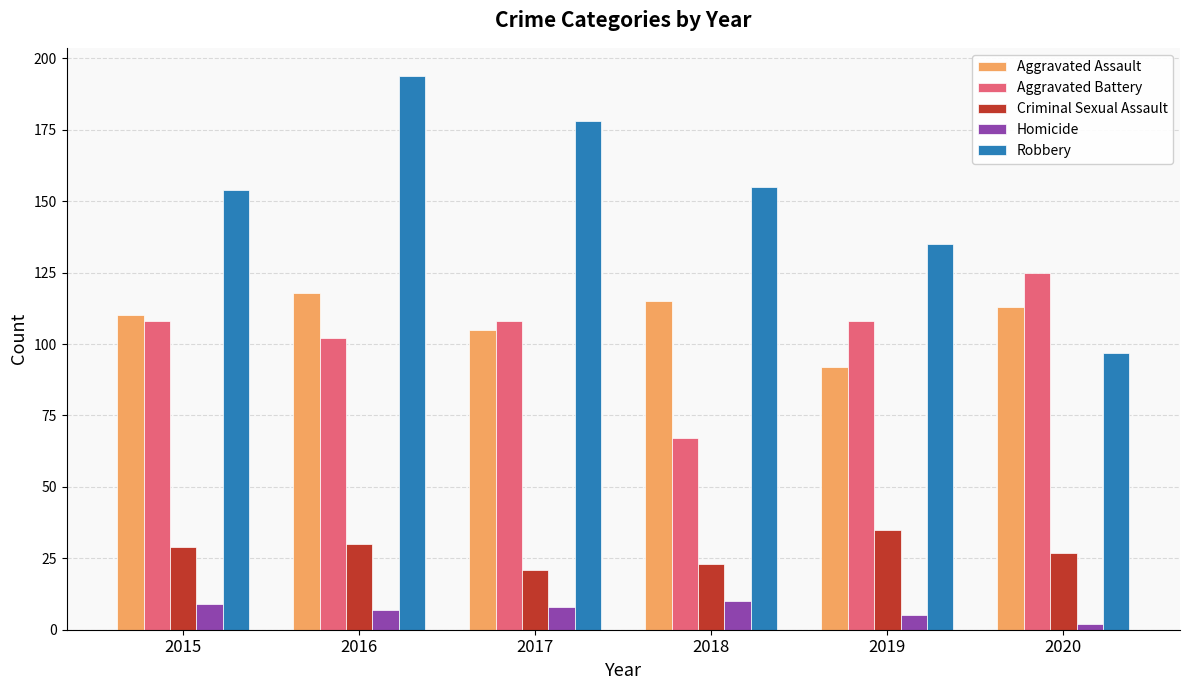

True or false: Criminal Sexual Assault has a value of 42 at 2015.

False